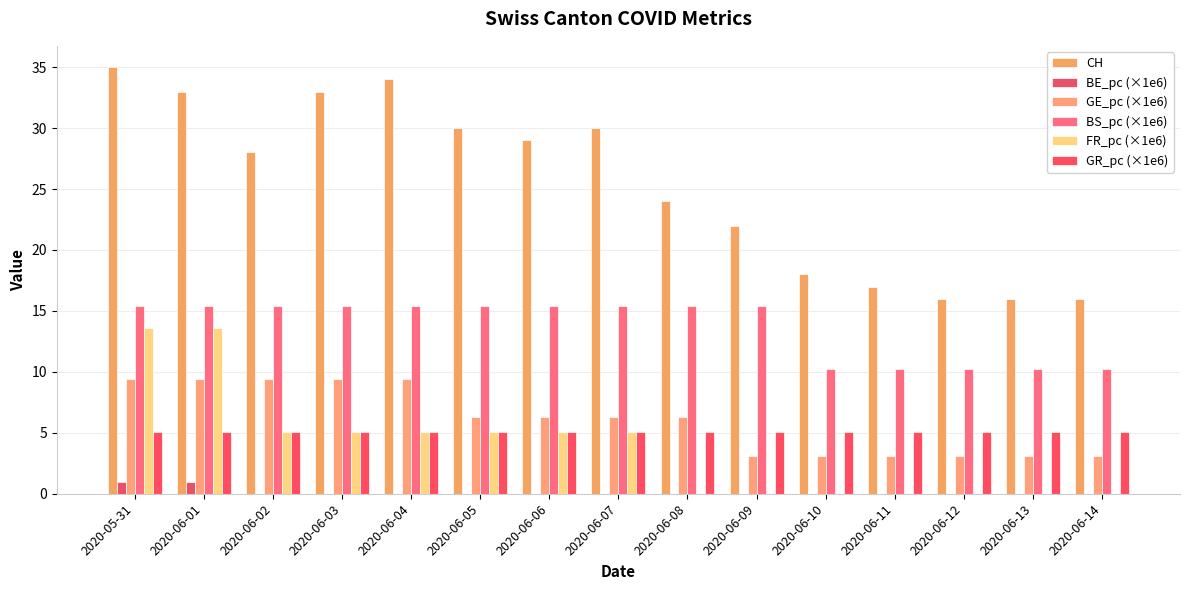

Count the number of categories in the chart.

15